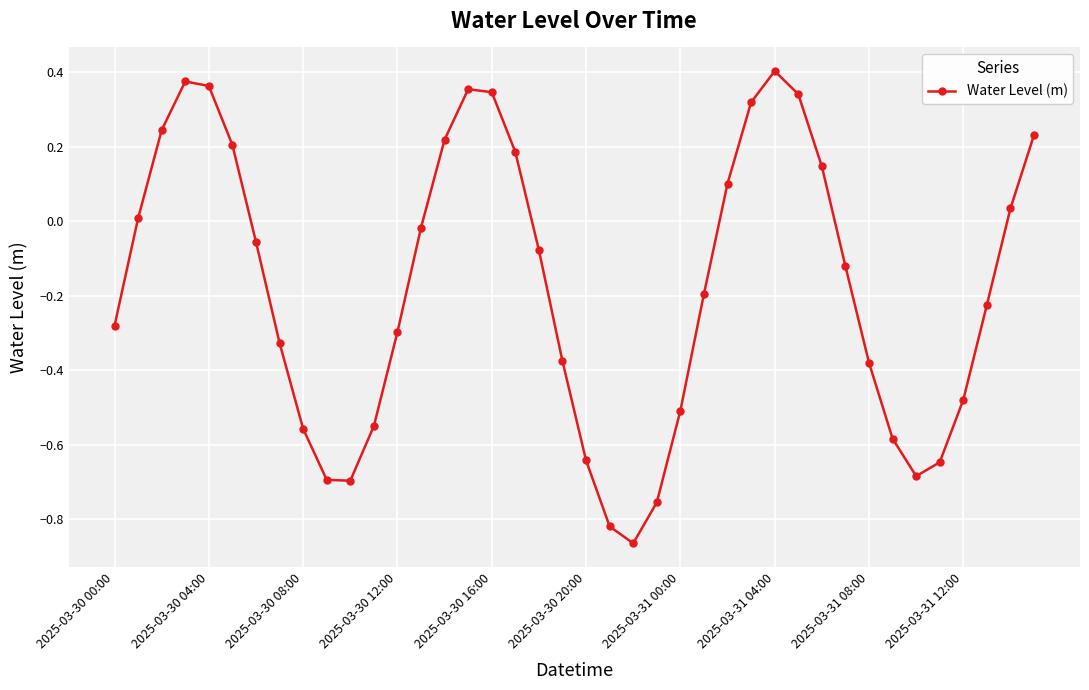

How many negative values are there?

24